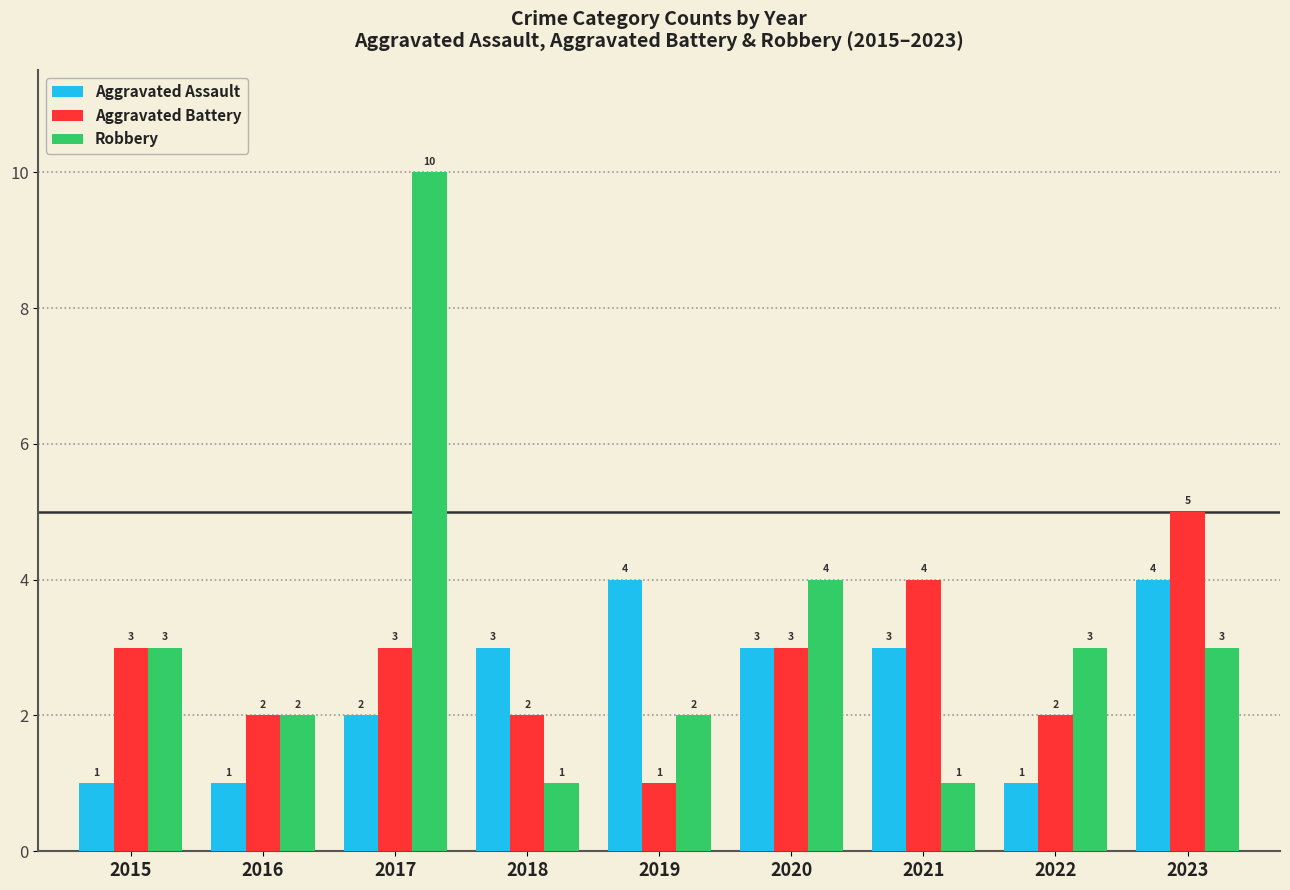

Is the value of Robbery at 2020 greater than the value of Aggravated Assault at 2020?

Yes